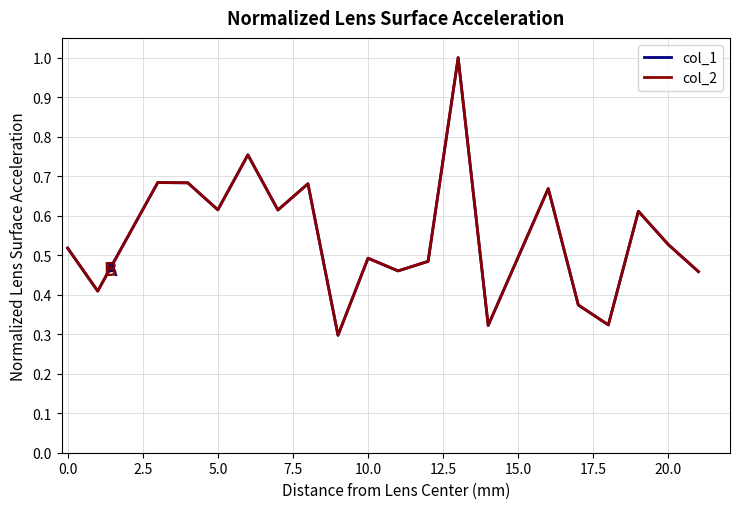

What is the maximum value shown in the chart?

1.0